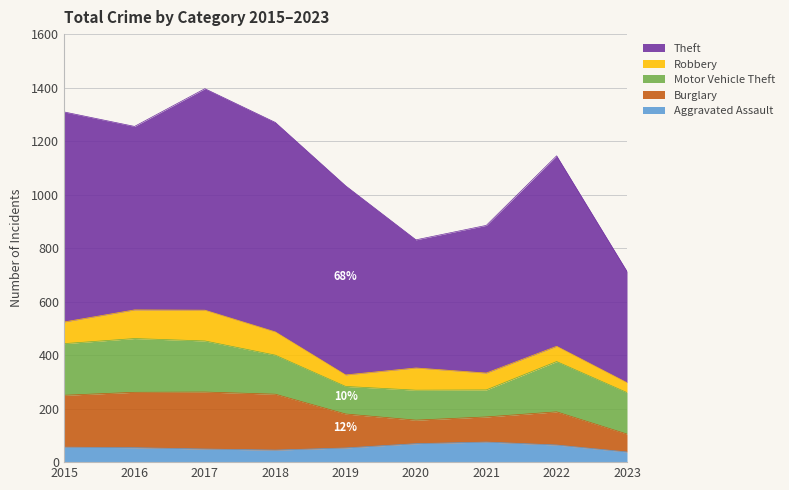

What is the difference between the highest and lowest values at 2020?

410